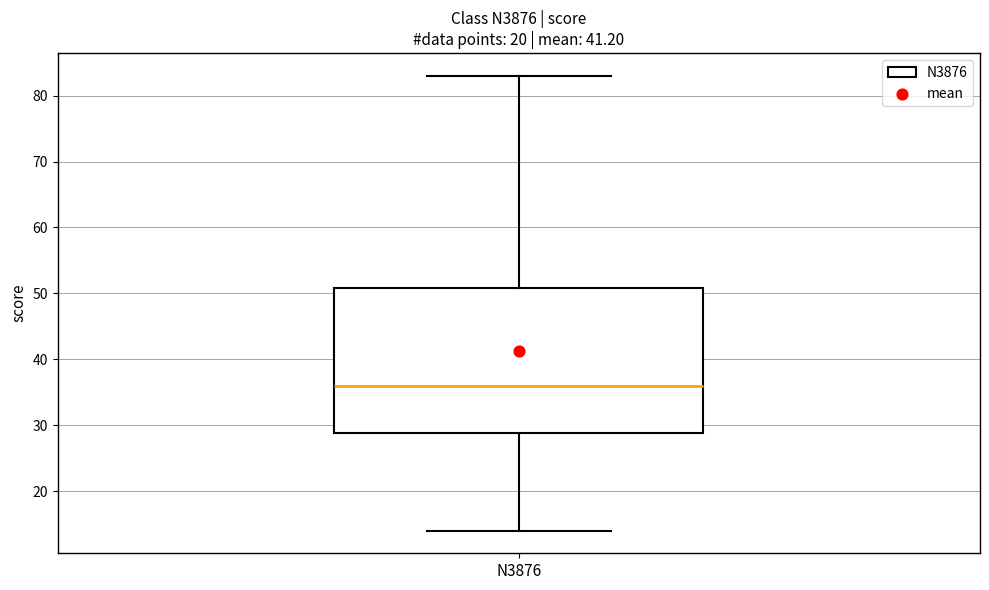

Transcribe this box plot: give where the median line is, the range the box spans, and where the two whiskers end, as read against the y-axis. The values are not printed on the chart, so give them approximately, as read against the axis.

median 36, box 29 to 51, whiskers 14 to 83